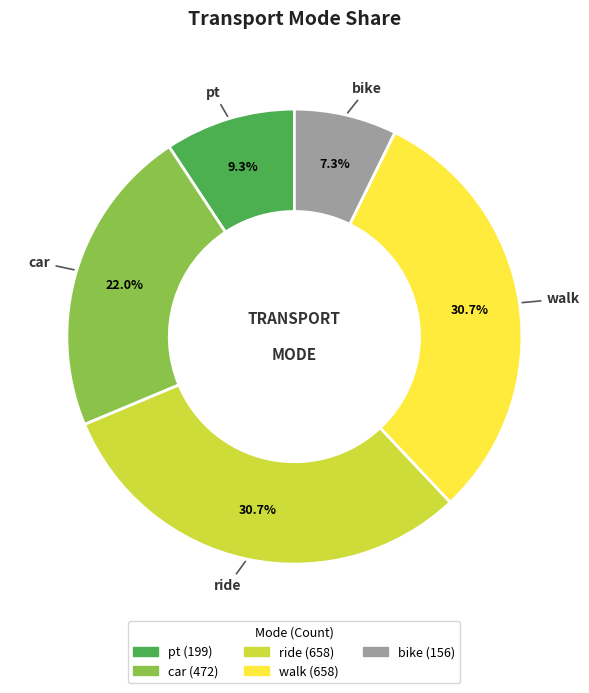

Combined, what portion of the pie is walk and bike?

38.0%